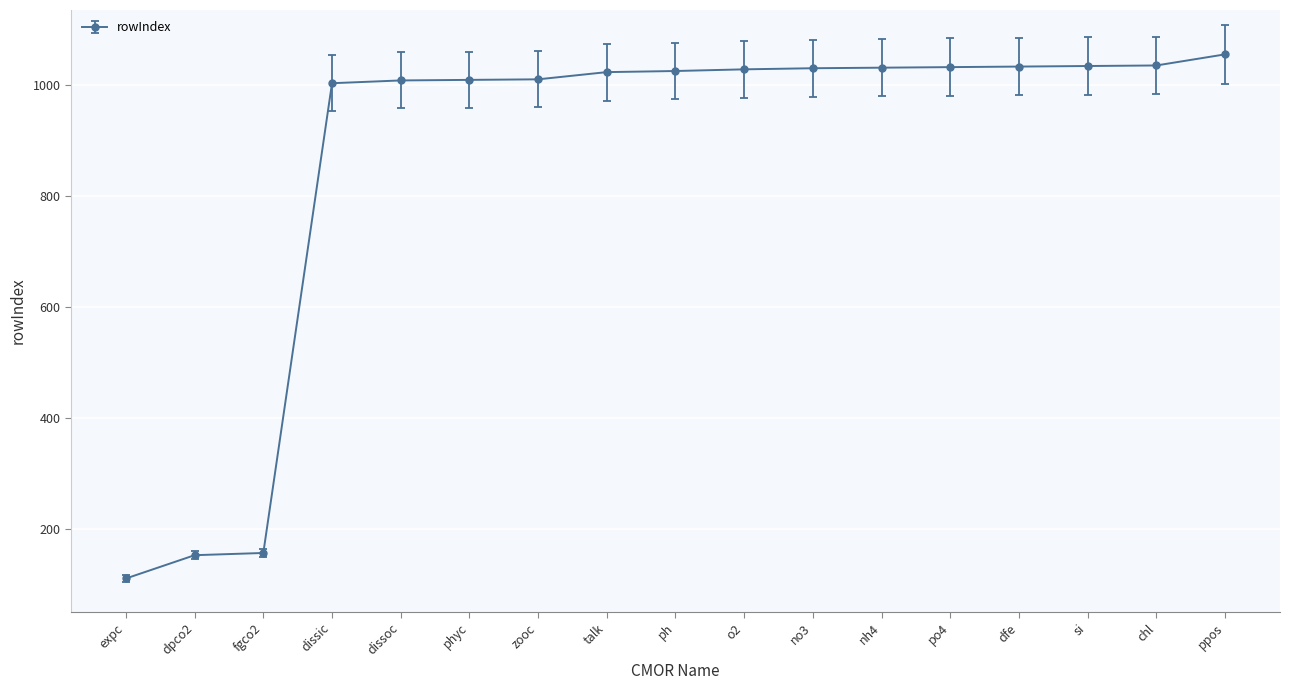

Which has a higher value, ppos or expc?

ppos